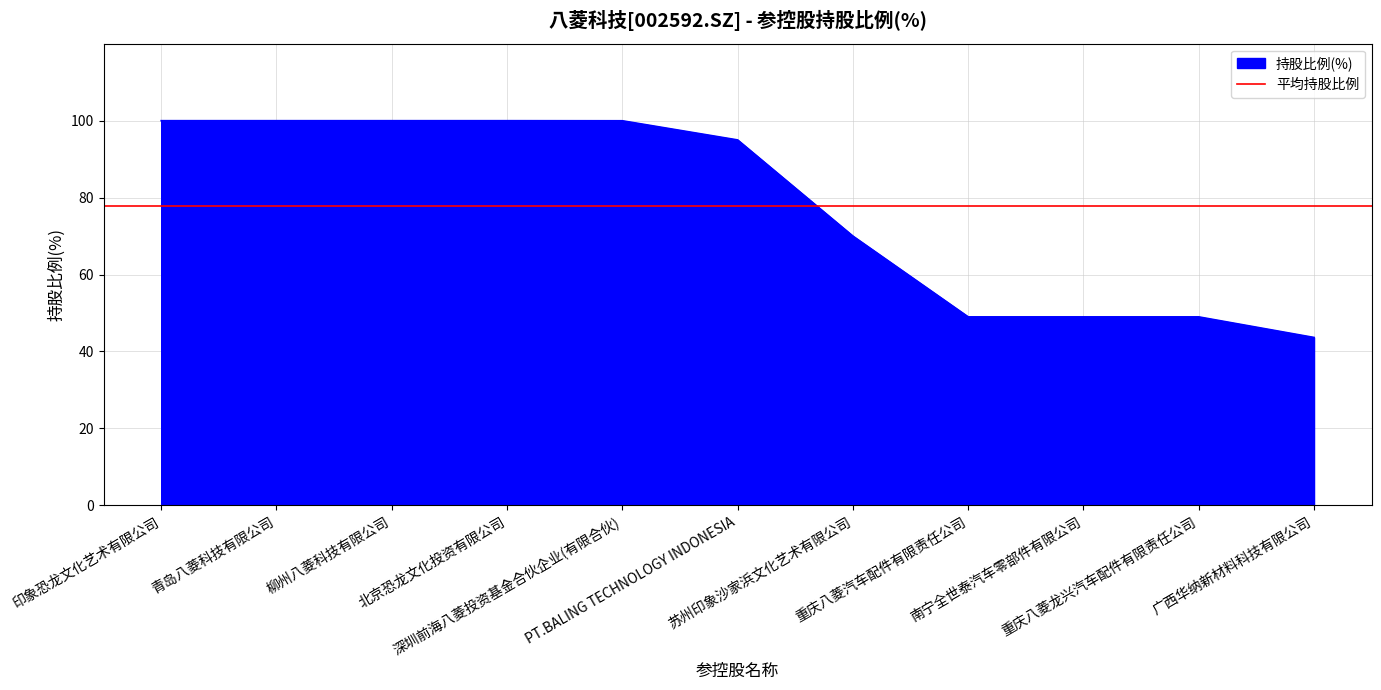

The chart shows a value of 100.0 at 深圳前海八菱投资基金合伙企业(有限合伙). True or false?

True